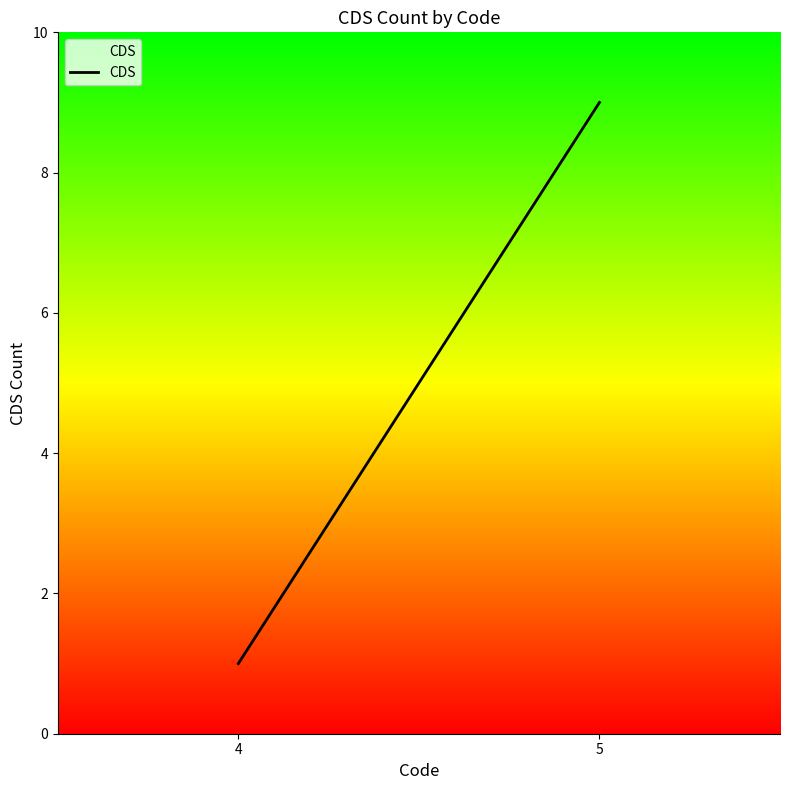

How many lines are shown in the chart?

1